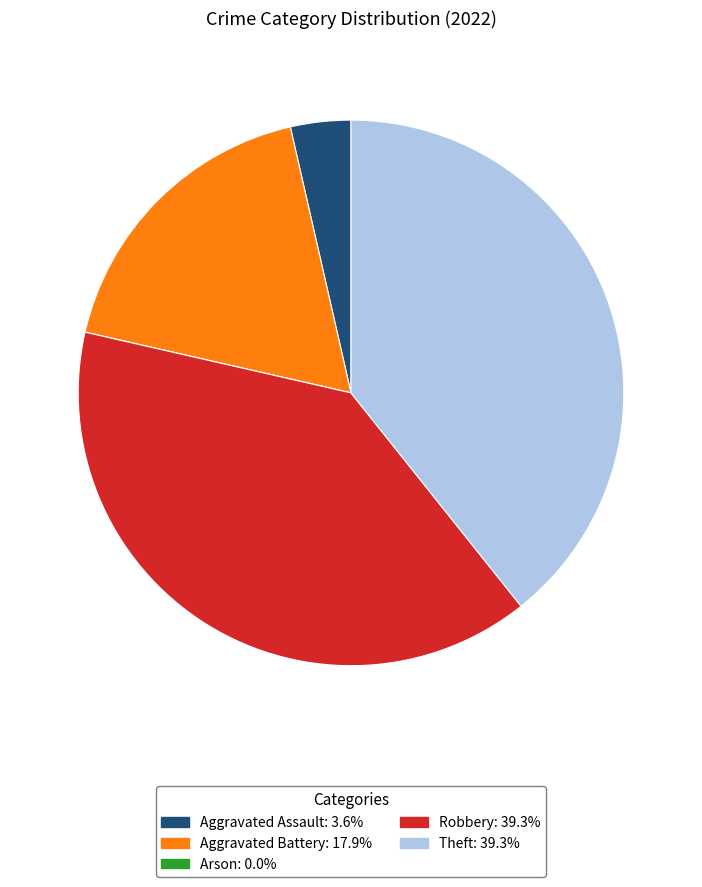

Approximately how many times larger is the value at Theft: 39.3% compared to Robbery: 39.3%?

1.0